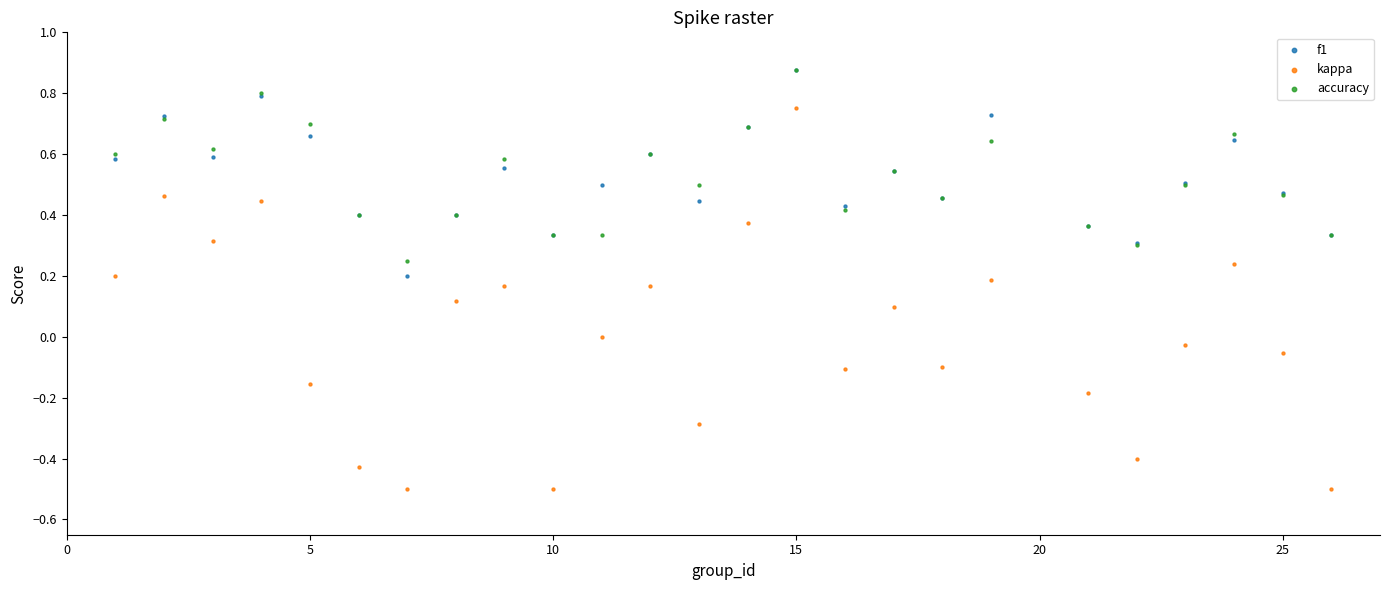

What are all the series names shown in the legend?

f1, kappa, accuracy